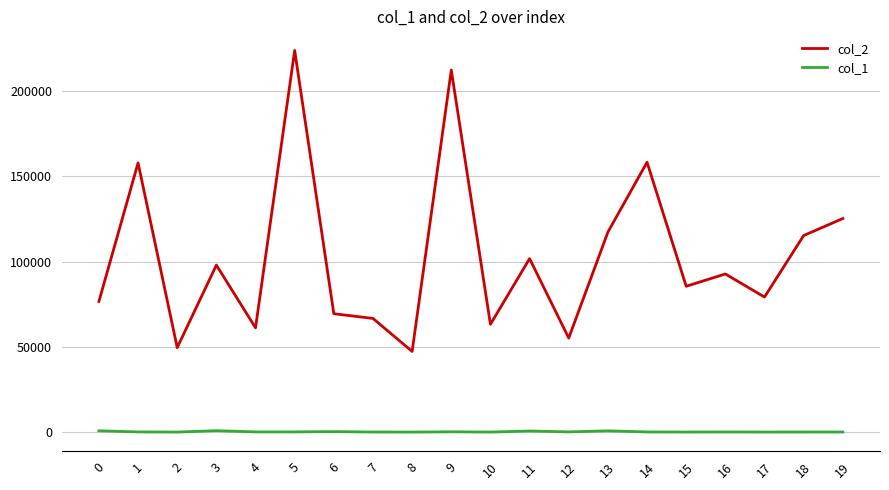

Rank the series at 5 from highest to lowest value.

col_2, col_1